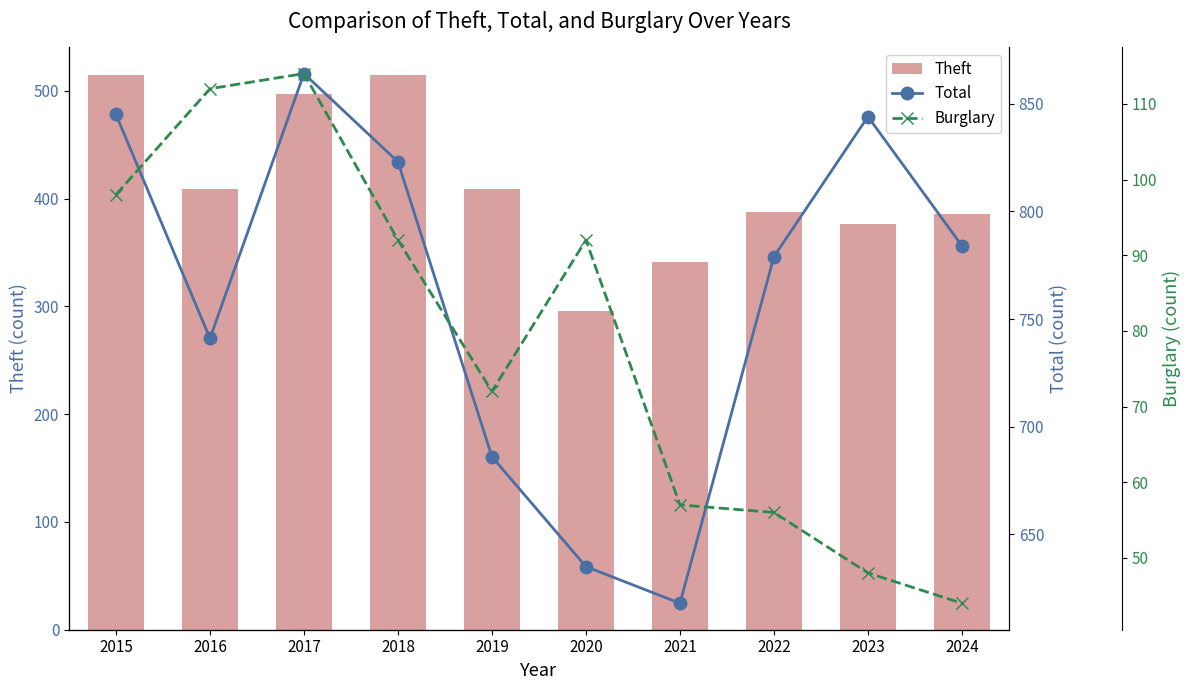

What is the sum of the Theft values at 2017 and 2022?

885